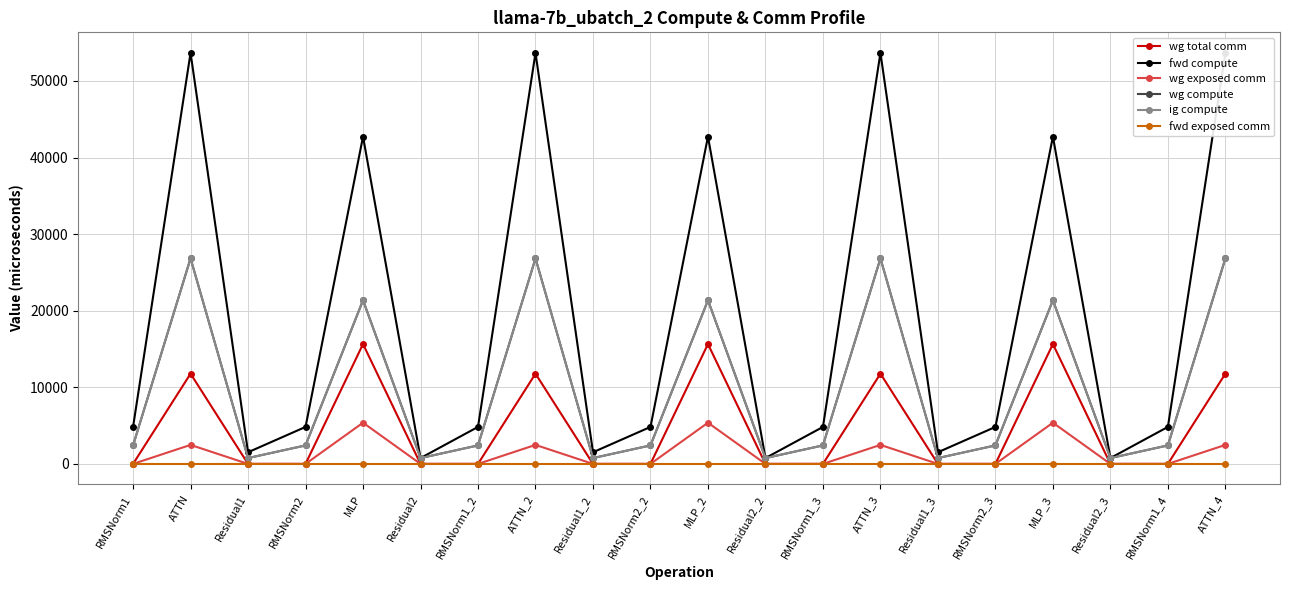

Which category has the lowest value across all series?

RMSNorm1